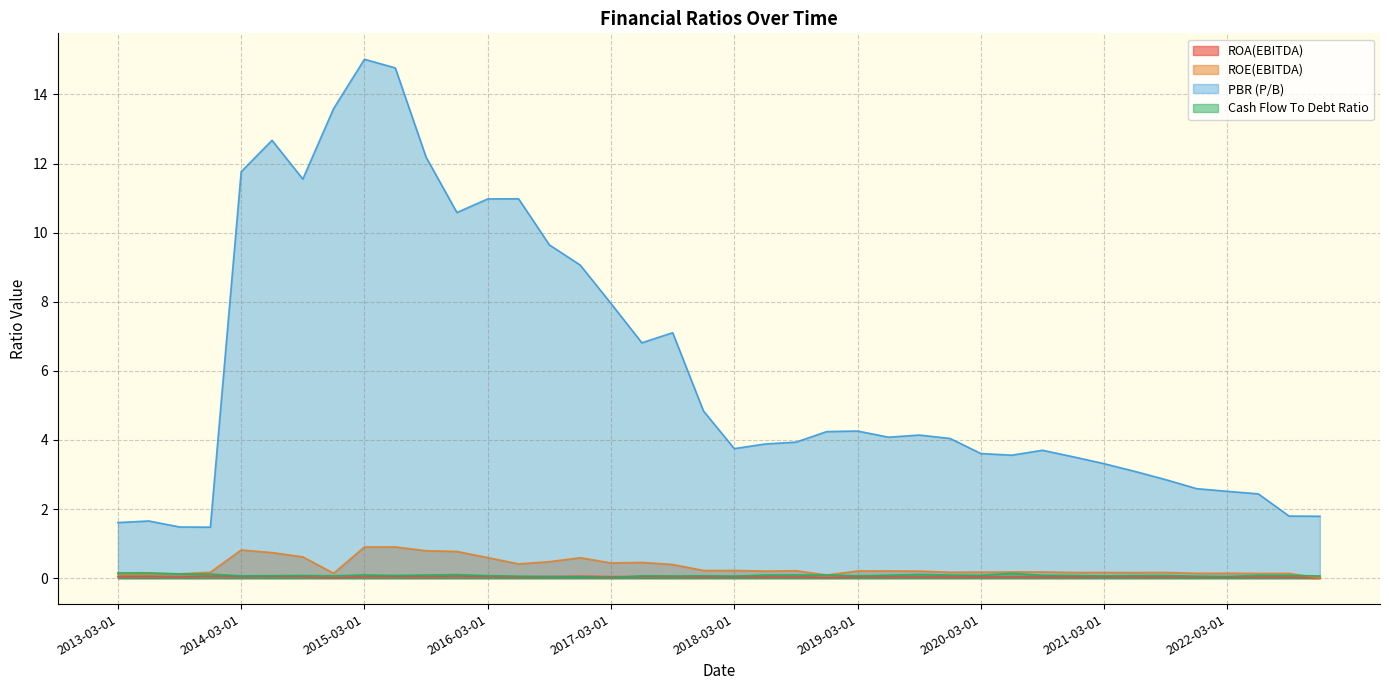

Reading left to right, list all the values displayed in this chart.

ROA(EBITDA): 2013-03-01=0.0	2013-06-01=0.0	2013-09-01=0.0	2013-12-01=0.1	2014-03-01=0.1	2014-06-01=0.1	2014-09-01=0.0	2014-12-01=0.0	2015-03-01=0.1	2015-06-01=0.0	2015-09-01=0.0	2015-12-01=0.1	2016-03-01=0.0	2016-06-01=0.0	2016-09-01=0.0	2016-12-01=0.1	2017-03-01=0.0	2017-06-01=0.0	2017-09-01=0.0	2017-12-01=0.0	2018-03-01=0.0	2018-06-01=0.0	2018-09-01=0.0	2018-12-01=0.0	2019-03-01=0.0	2019-06-01=0.0	2019-09-01=0.0	2019-12-01=0.0	2020-03-01=0.0	2020-06-01=0.0	2020-09-01=0.0	2020-12-01=0.0	2021-03-01=0.0	2021-06-01=0.0	2021-09-01=0.0	2021-12-01=0.0	2022-03-01=0.0	2022-06-01=0.0	2022-09-01=0.0	2022-12-01=0.0
ROE(EBITDA): 2013-03-01=0.1	2013-06-01=0.1	2013-09-01=0.1	2013-12-01=0.2	2014-03-01=0.8	2014-06-01=0.7	2014-09-01=0.6	2014-12-01=0.1	2015-03-01=0.9	2015-06-01=0.9	2015-09-01=0.8	2015-12-01=0.8	2016-03-01=0.6	2016-06-01=0.4	2016-09-01=0.5	2016-12-01=0.6	2017-03-01=0.4	2017-06-01=0.5	2017-09-01=0.4	2017-12-01=0.2	2018-03-01=0.2	2018-06-01=0.2	2018-09-01=0.2	2018-12-01=0.1	2019-03-01=0.2	2019-06-01=0.2	2019-09-01=0.2	2019-12-01=0.2	2020-03-01=0.2	2020-06-01=0.2	2020-09-01=0.2	2020-12-01=0.2	2021-03-01=0.2	2021-06-01=0.2	2021-09-01=0.2	2021-12-01=0.1	2022-03-01=0.1	2022-06-01=0.1	2022-09-01=0.1	2022-12-01=0.0
PBR (P/B): 2013-03-01=1.6	2013-06-01=1.7	2013-09-01=1.5	2013-12-01=1.5	2014-03-01=11.8	2014-06-01=12.7	2014-09-01=11.6	2014-12-01=13.6	2015-03-01=15.0	2015-06-01=14.8	2015-09-01=12.2	2015-12-01=10.6	2016-03-01=11.0	2016-06-01=11.0	2016-09-01=9.6	2016-12-01=9.1	2017-03-01=7.9	2017-06-01=6.8	2017-09-01=7.1	2017-12-01=4.8	2018-03-01=3.7	2018-06-01=3.9	2018-09-01=3.9	2018-12-01=4.2	2019-03-01=4.3	2019-06-01=4.1	2019-09-01=4.1	2019-12-01=4.0	2020-03-01=3.6	2020-06-01=3.6	2020-09-01=3.7	2020-12-01=3.5	2021-03-01=3.3	2021-06-01=3.1	2021-09-01=2.9	2021-12-01=2.6	2022-03-01=2.5	2022-06-01=2.4	2022-09-01=1.8	2022-12-01=1.8